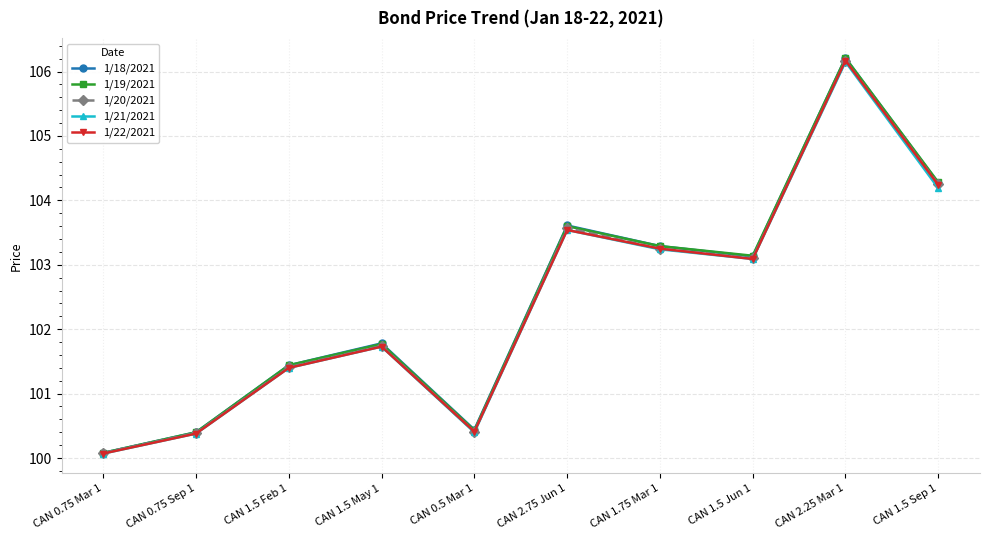

At which category does 1/19/2021 reach its first local valley?

CAN 0.5 Mar 1